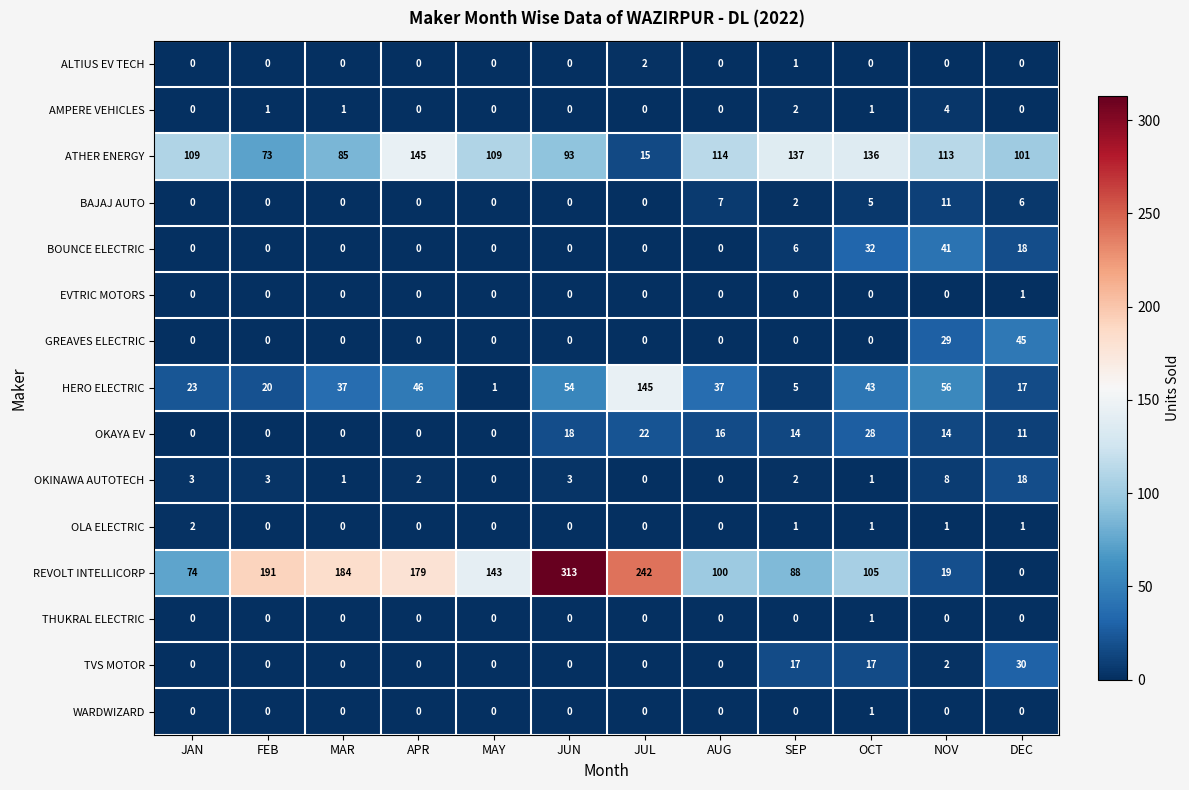

The TVS MOTOR series shows 3 at NOV. True or false?

False